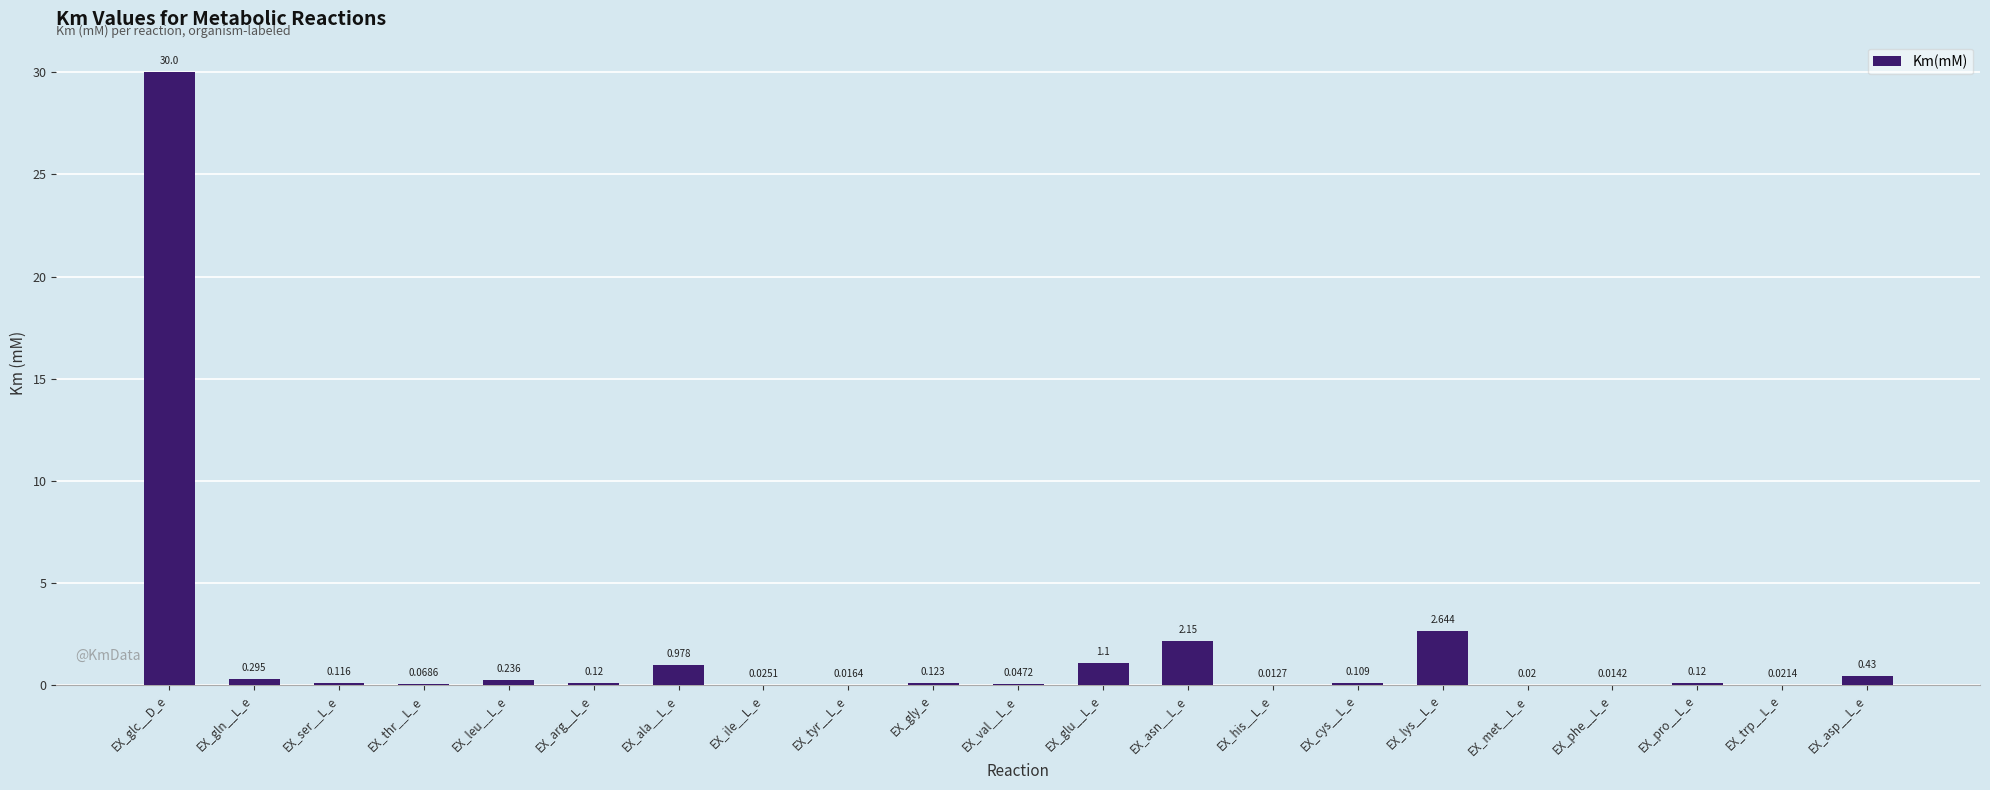

Where is the data nearest to the value 15?

EX_lys__L_e